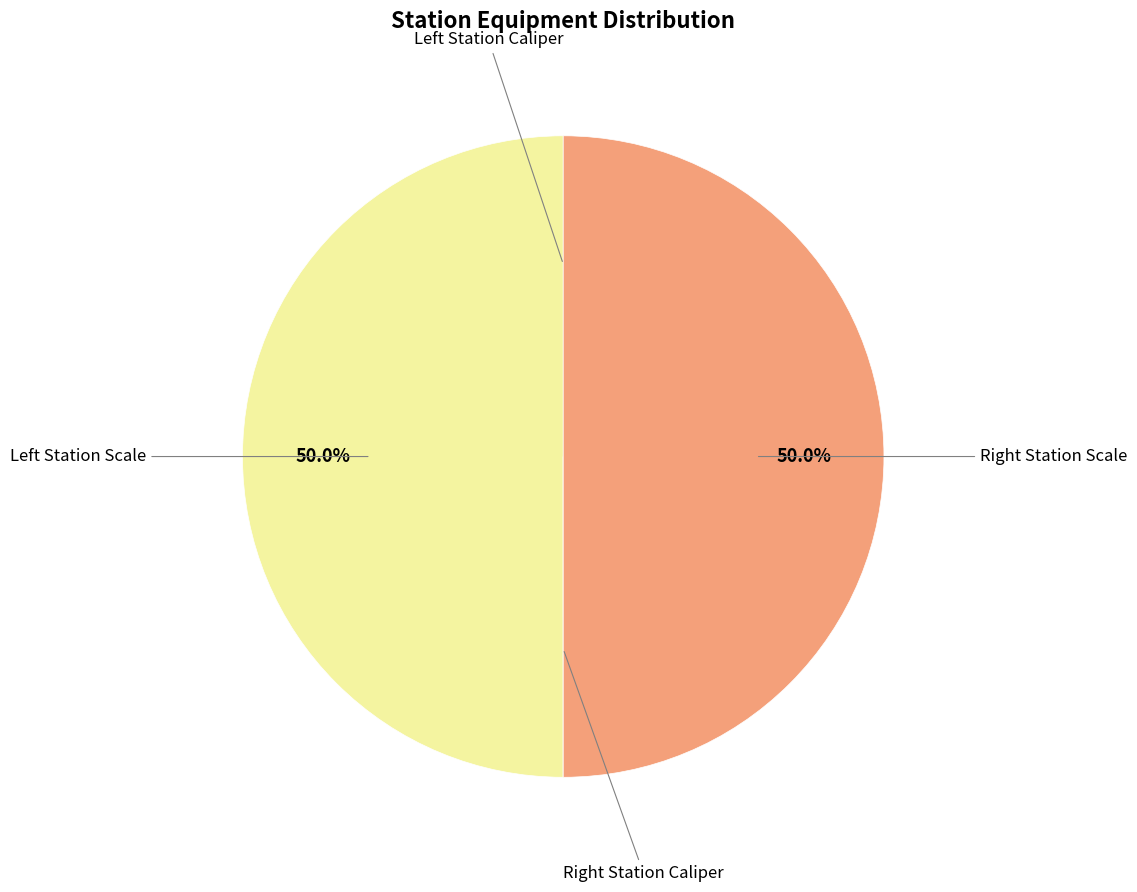

How many slices are in this pie chart?

4